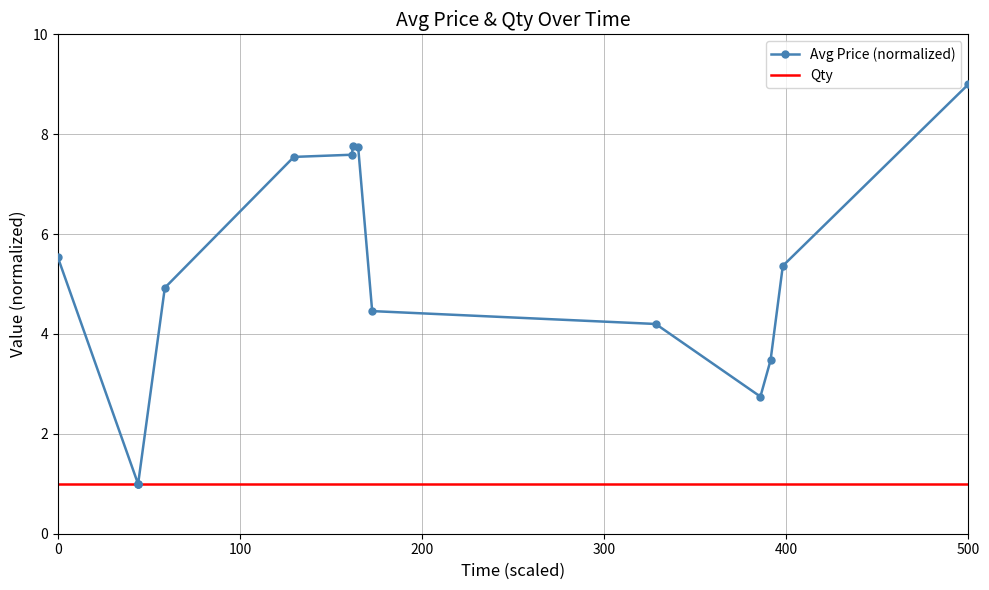

Which series has the widest spread of values?

Avg Price (normalized)